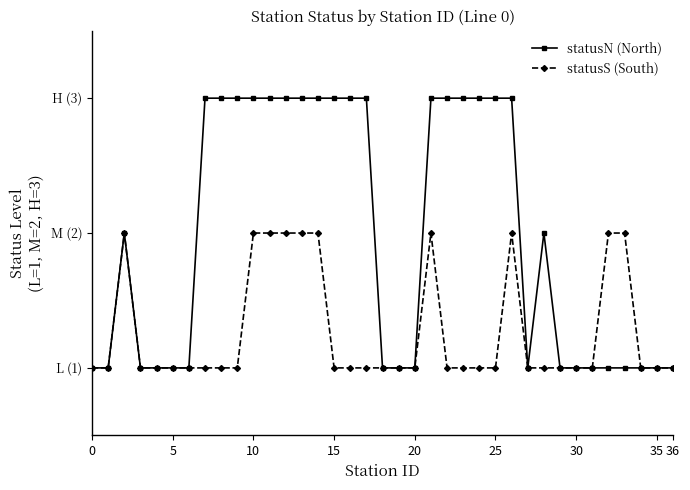

What are all the series names shown in the legend?

statusN (North), statusS (South)